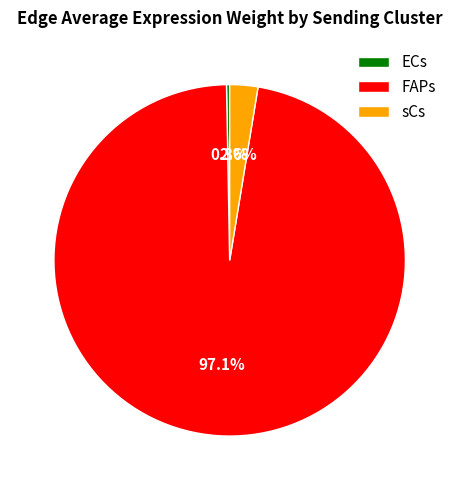

To the nearest percent, what percentage of the pie is sCs?

3%